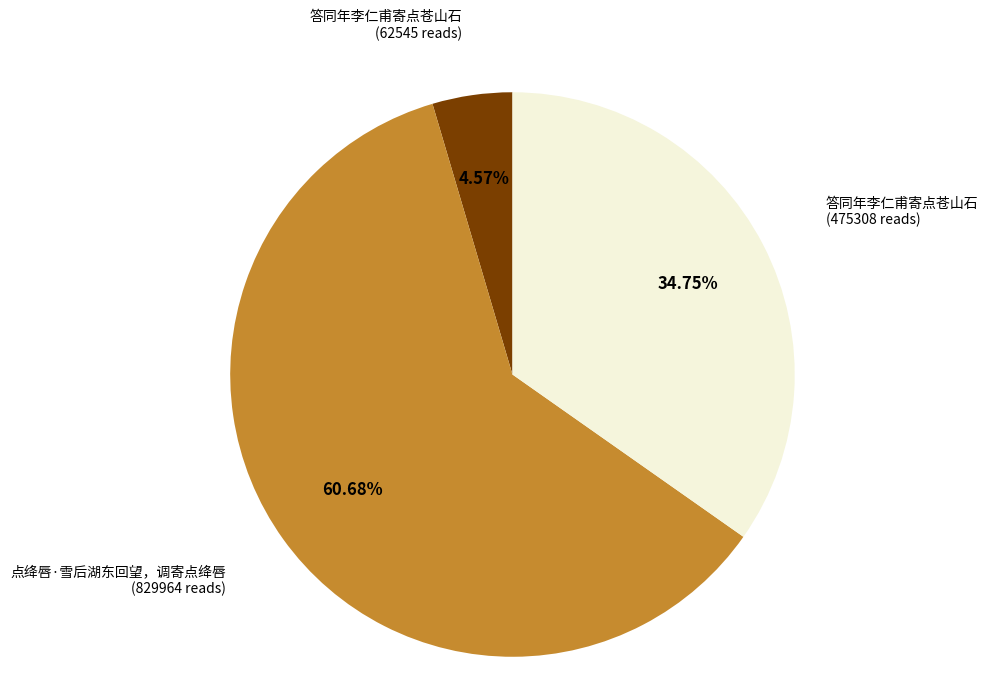

Does any single category account for the majority?

Yes